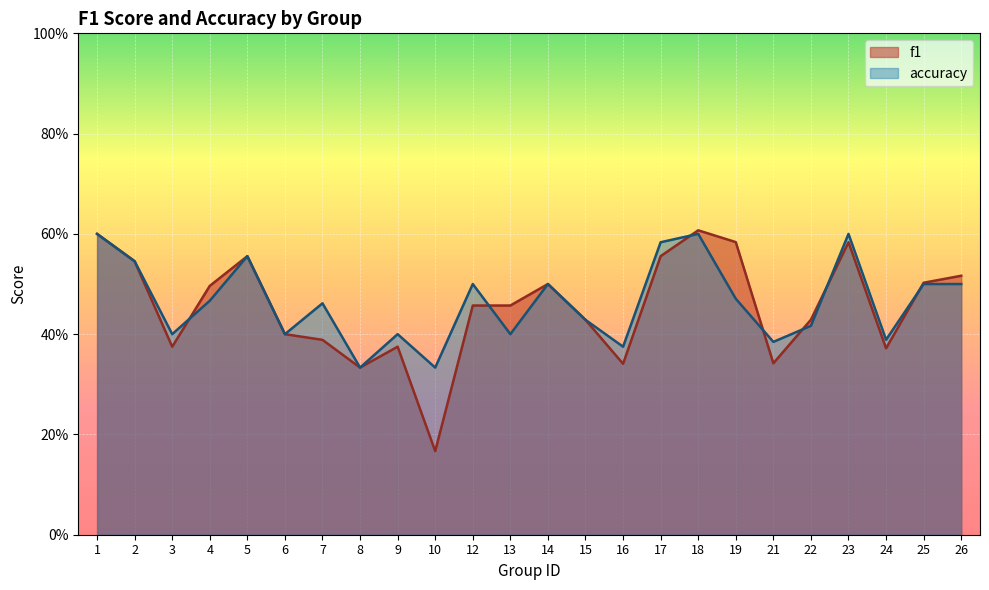

The accuracy series shows 0.8 at 26. True or false?

False